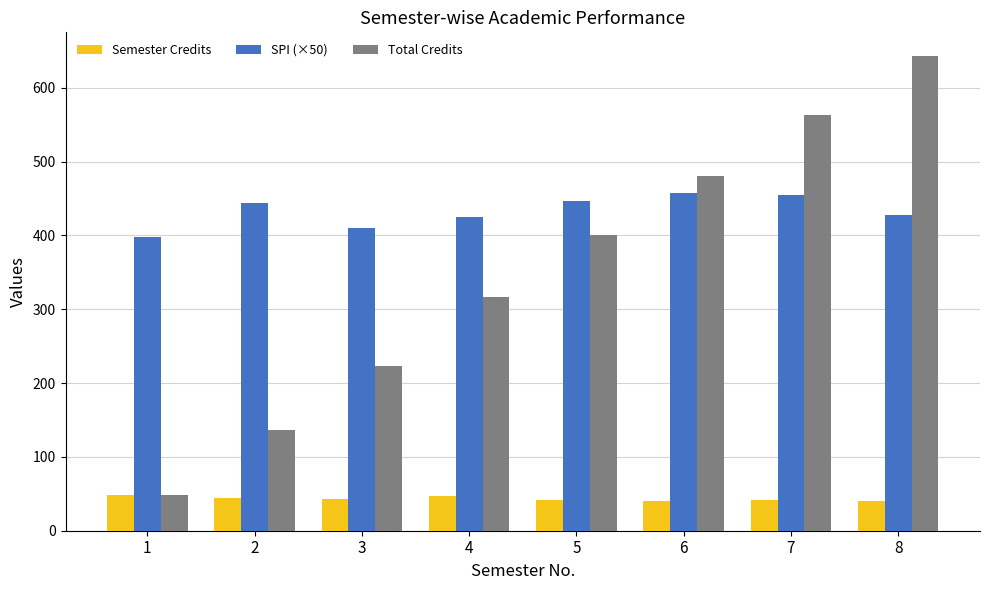

Which series changed the most between 4 and 8?

Total Credits